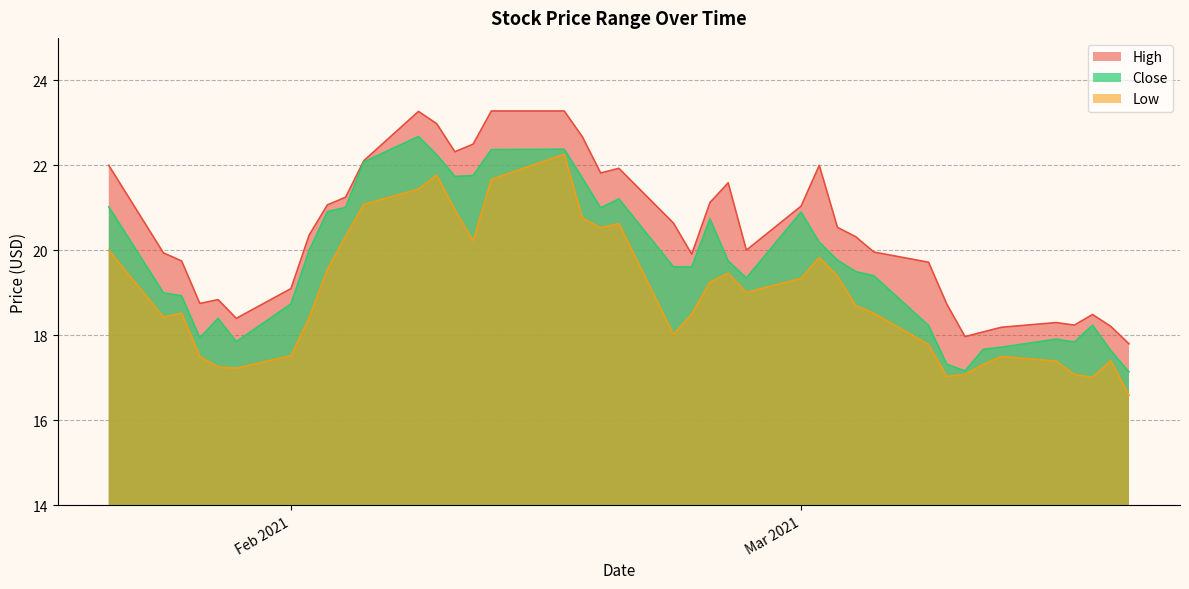

Does the chart display data point markers on the line(s)?

No